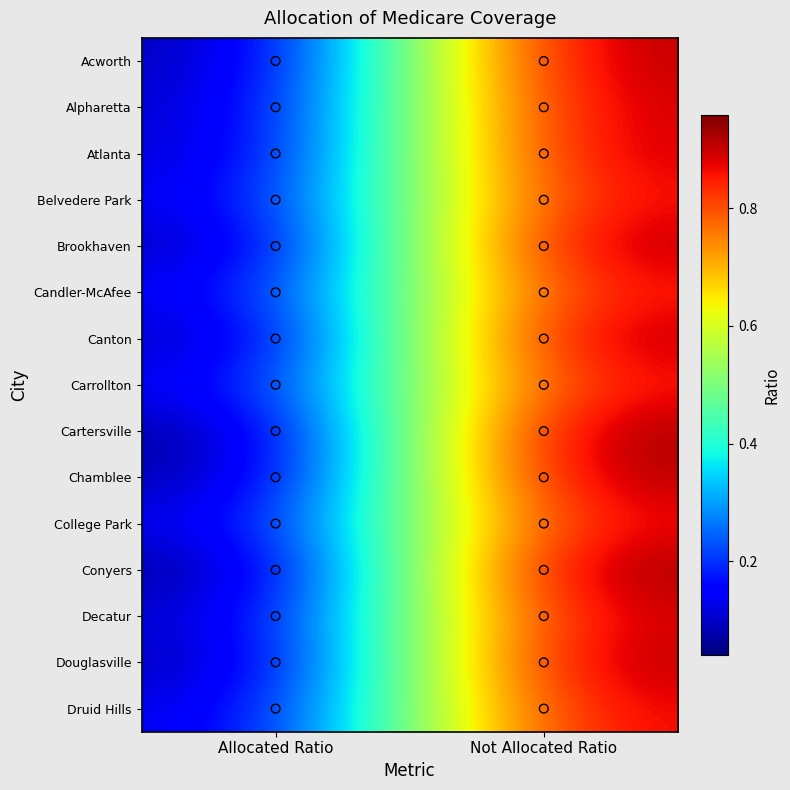

Rank the series at Not Allocated Ratio from lowest to highest value.

Candler-McAfee, Carrollton, Belvedere Park, College Park, Druid Hills, Decatur, Alpharetta, Atlanta, Acworth, Canton, Brookhaven, Douglasville, Chamblee, Cartersville, Conyers